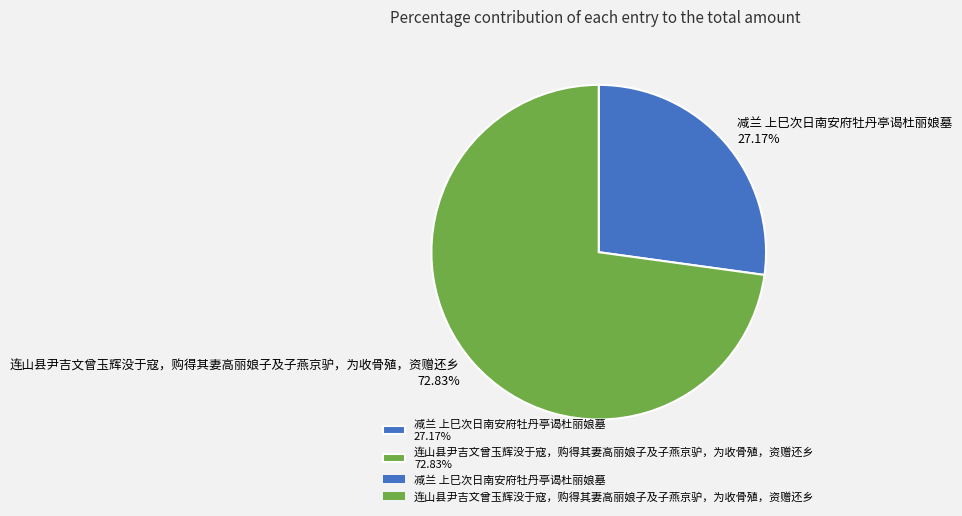

True or false: 连山县尹吉文曾玉辉没于寇，购得其妻高丽娘子及子燕京驴，为收骨殖，资赠还乡 accounts for 81% of the total.

False